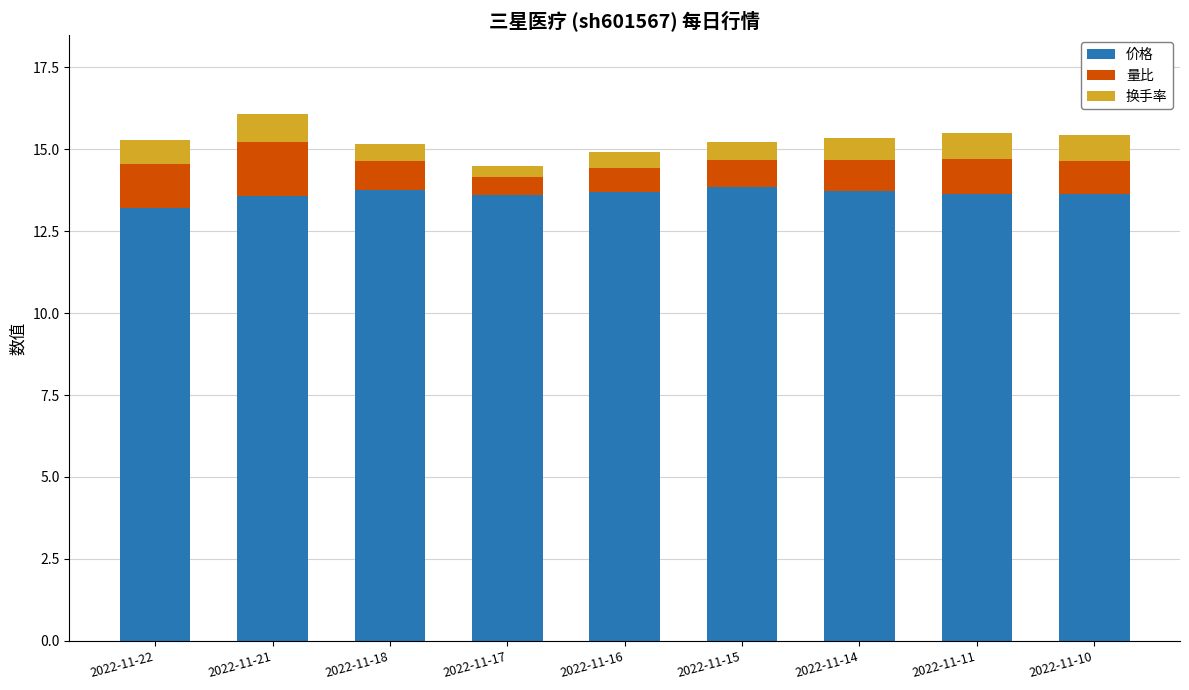

Are the bars grouped side by side (vs. stacked)?

No